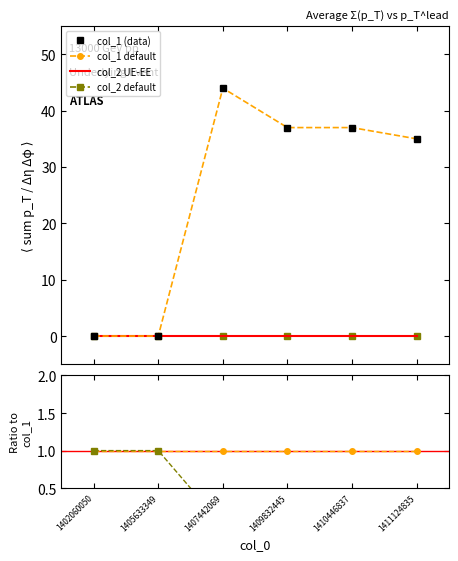

Reading right to left, list all the values displayed in this chart.

col_1 (data): 1411124835=35	1410446837=37	1409832445=37	1407442069=44	1405633349=0	1402060050=0
col_1 default: 1411124835=35	1410446837=37	1409832445=37	1407442069=44	1405633349=0	1402060050=0
col_2 UE-EE: 1411124835=0	1410446837=0	1409832445=0	1407442069=0	1405633349=0	1402060050=0
col_2 default: 1411124835=0	1410446837=0	1409832445=0	1407442069=0	1405633349=0	1402060050=0
col_1 / col_1: 1411124835=1	1410446837=1	1409832445=1	1407442069=1	1405633349=1	1402060050=1
col_2 / col_1: 1411124835=0	1410446837=0	1409832445=0	1407442069=0	1405633349=1	1402060050=1